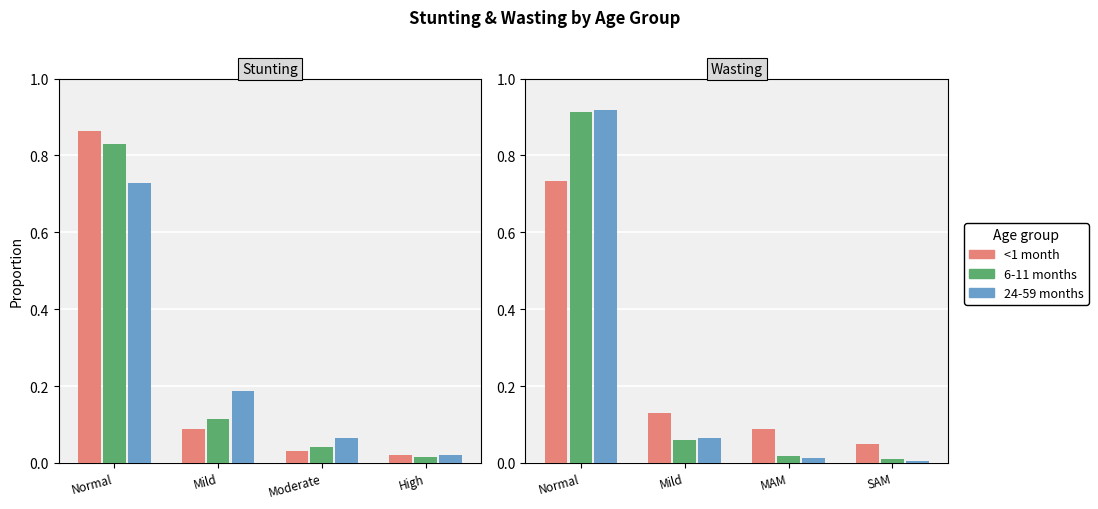

What position from the left is Mild?

2